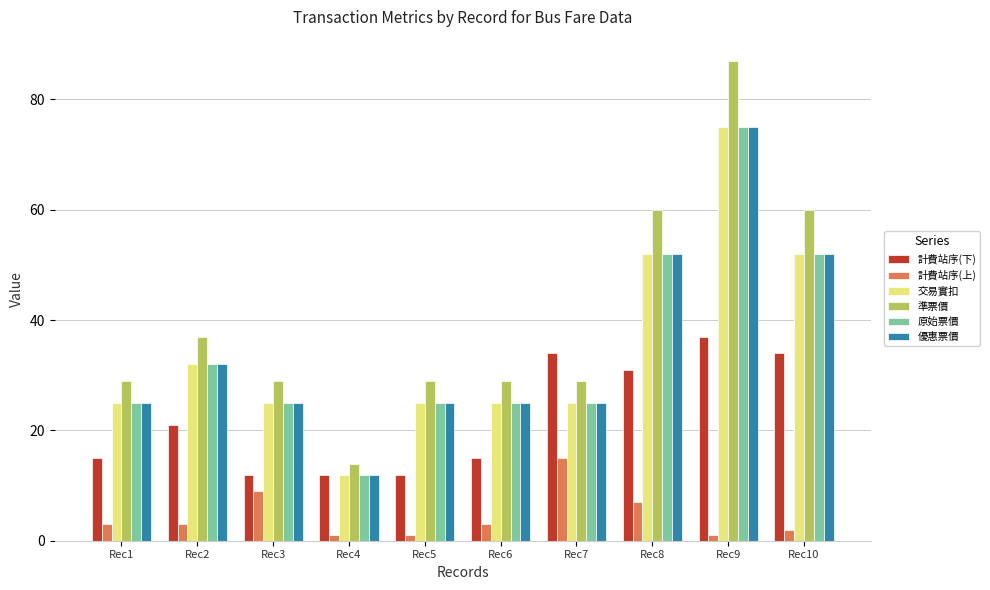

Reading left to right, list all the values displayed in this chart.

計費站序(下): Rec1=15	Rec2=21	Rec3=12	Rec4=12	Rec5=12	Rec6=15	Rec7=34	Rec8=31	Rec9=37	Rec10=34
計費站序(上): Rec1=3	Rec2=3	Rec3=9	Rec4=1	Rec5=1	Rec6=3	Rec7=15	Rec8=7	Rec9=1	Rec10=2
交易實扣: Rec1=25	Rec2=32	Rec3=25	Rec4=12	Rec5=25	Rec6=25	Rec7=25	Rec8=52	Rec9=75	Rec10=52
準票價: Rec1=29	Rec2=37	Rec3=29	Rec4=14	Rec5=29	Rec6=29	Rec7=29	Rec8=60	Rec9=87	Rec10=60
原始票價: Rec1=25	Rec2=32	Rec3=25	Rec4=12	Rec5=25	Rec6=25	Rec7=25	Rec8=52	Rec9=75	Rec10=52
優惠票價: Rec1=25	Rec2=32	Rec3=25	Rec4=12	Rec5=25	Rec6=25	Rec7=25	Rec8=52	Rec9=75	Rec10=52